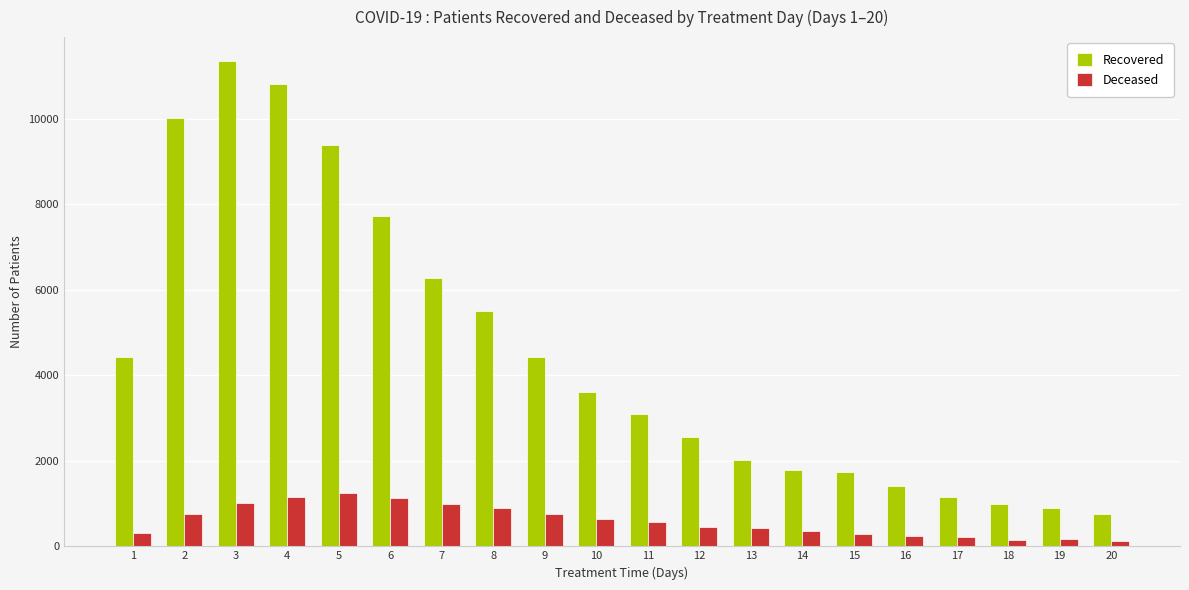

At which label does Recovered reach its peak?

3